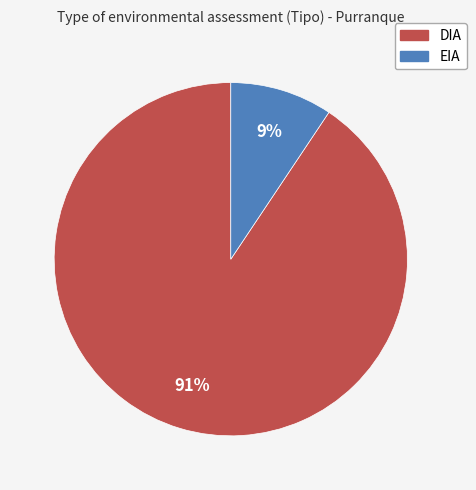

Between EIA and DIA, which is larger?

DIA